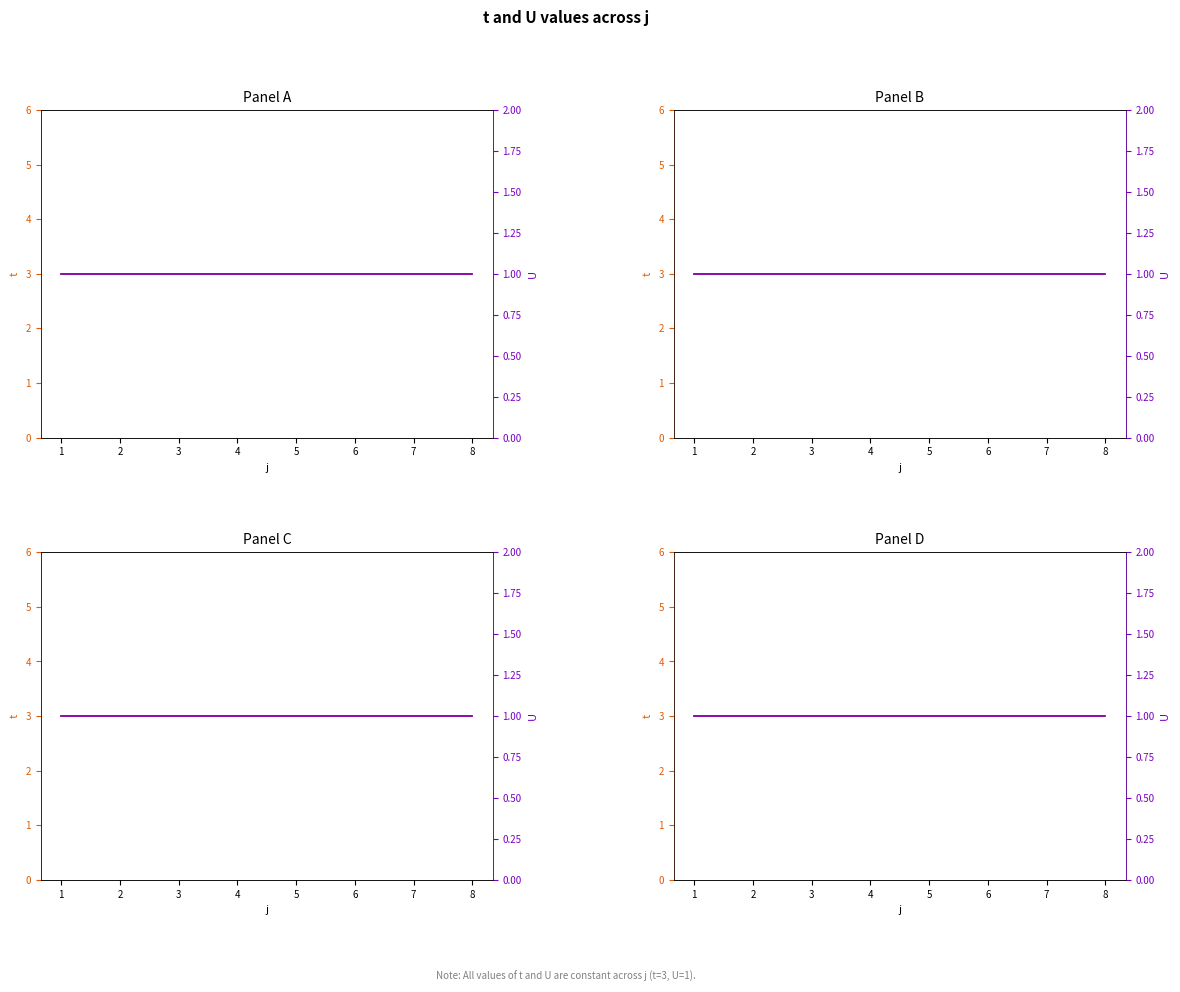

True or false: t and U cross at least once.

False